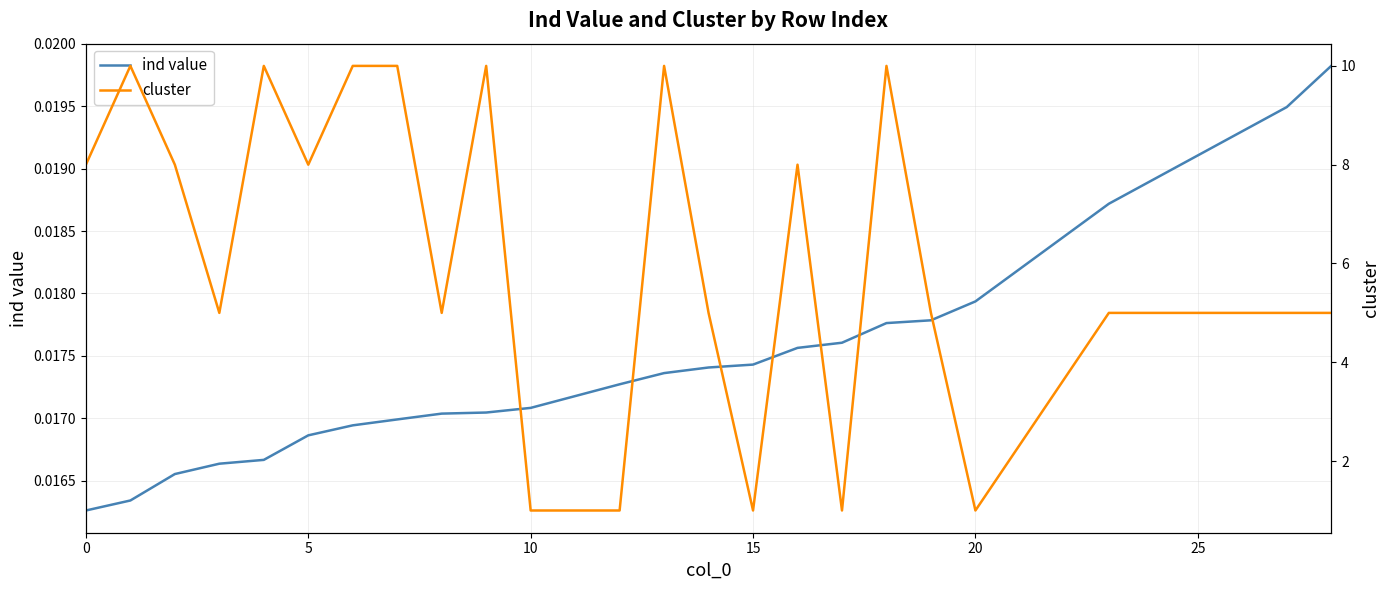

True or false: ind value has a value of 0.0 at 9.

False